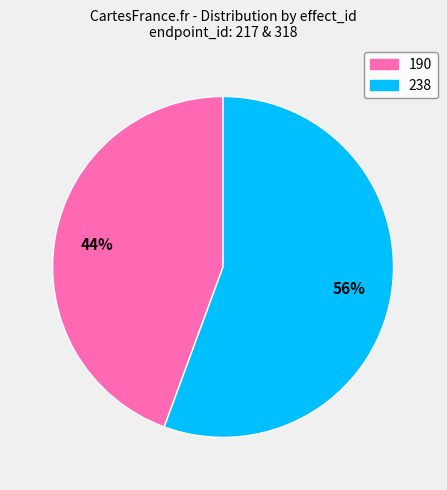

Is there a majority slice in this chart?

Yes